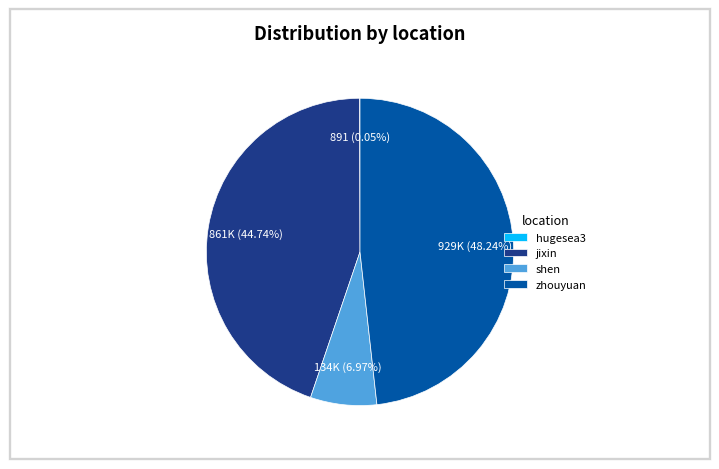

Between zhouyuan and shen, which is larger?

zhouyuan